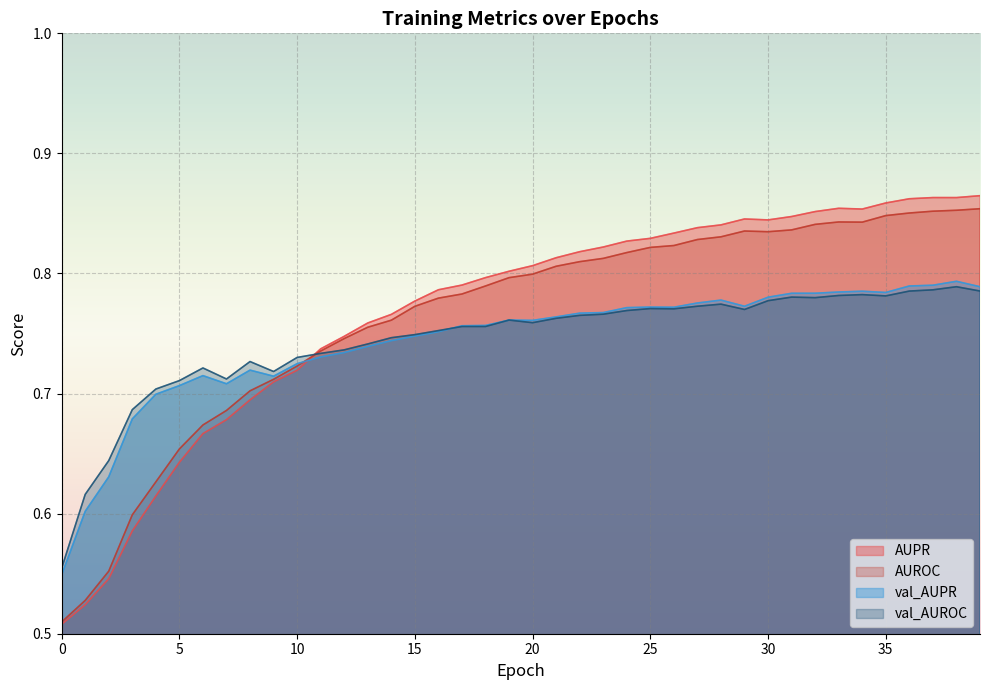

Does the chart display data point markers on the line(s)?

No